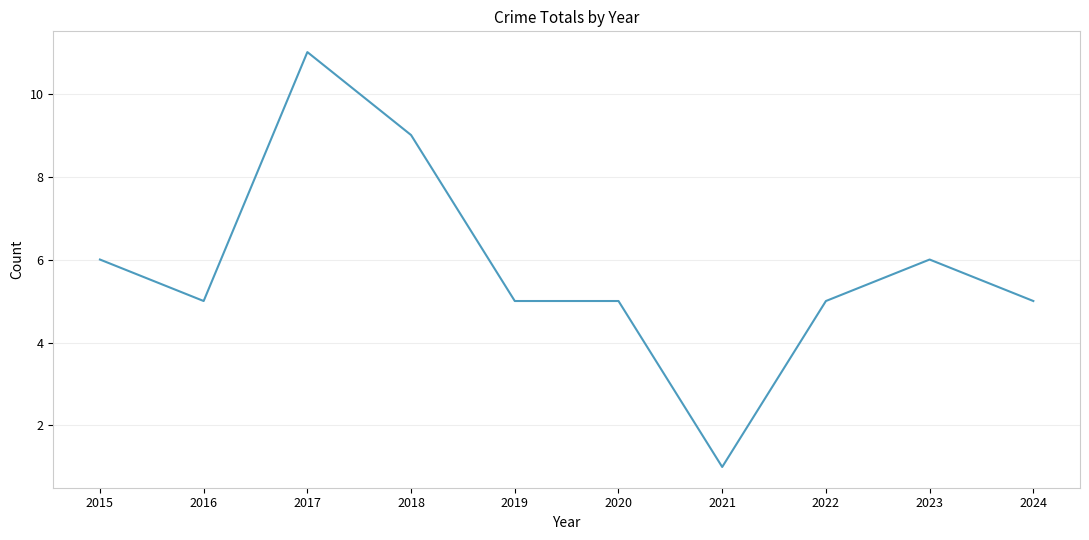

Count the number of data series in this chart.

1